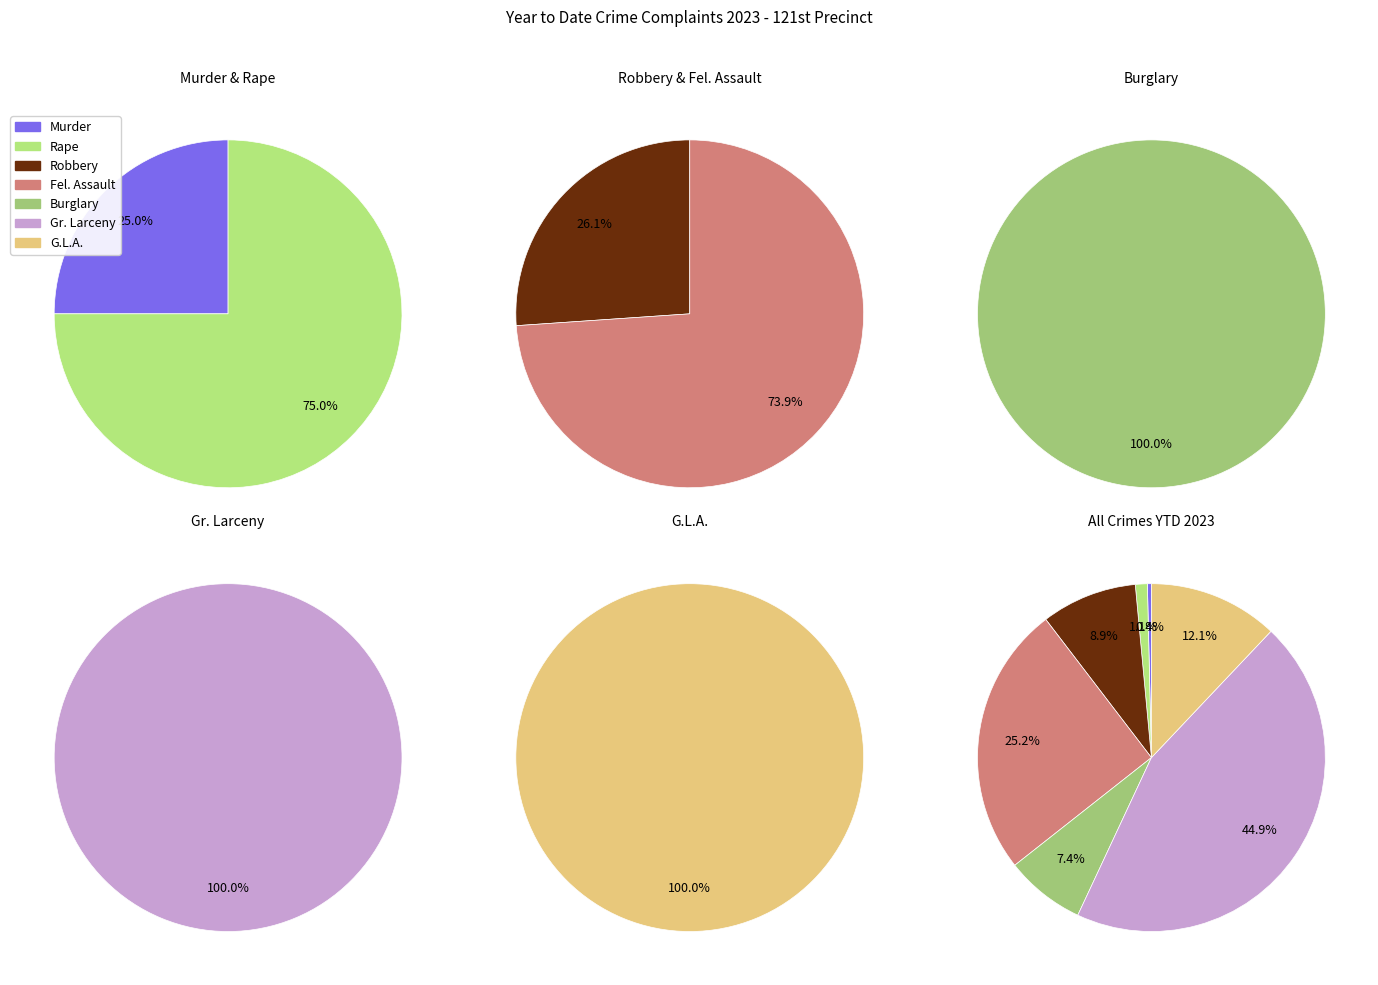

To the nearest percent, what is the difference between the largest and smallest slice percentages?

45%